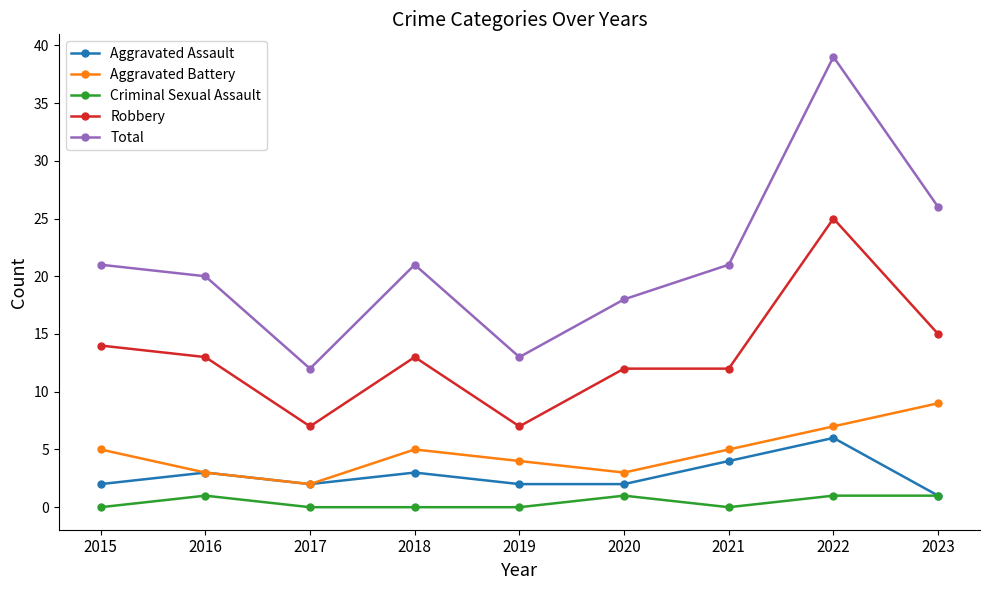

How many series are shown in this chart?

5